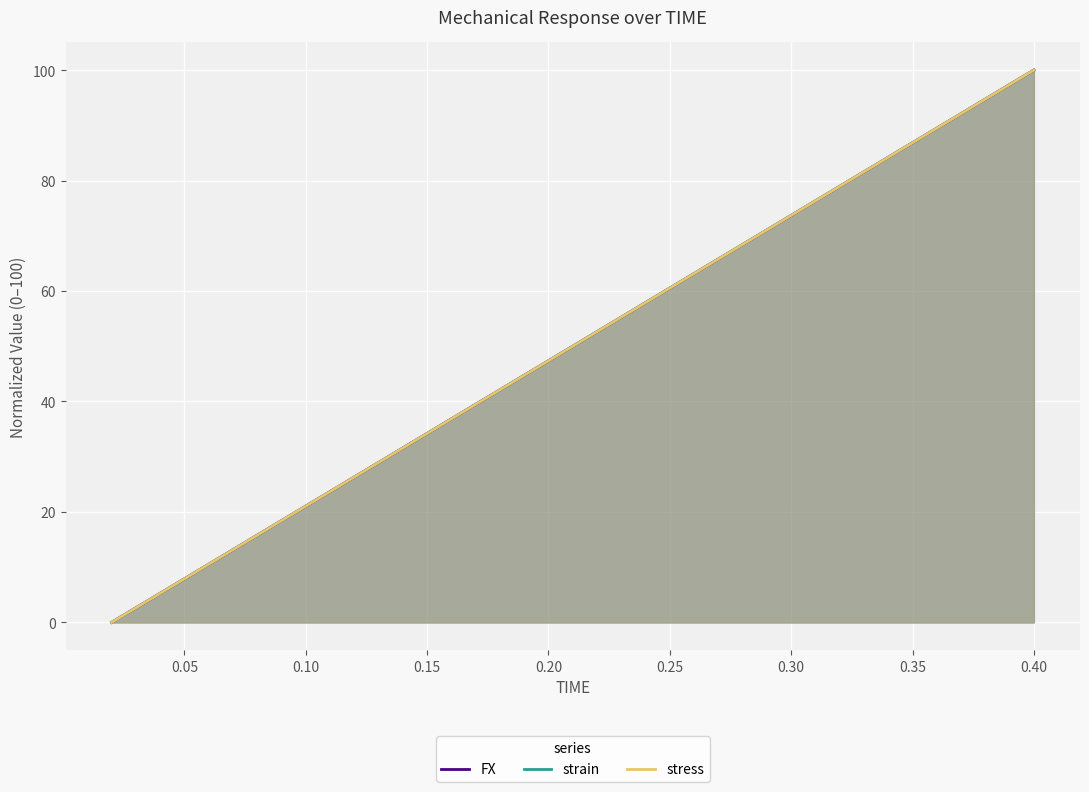

What is the sum of all strain values?

1000.0